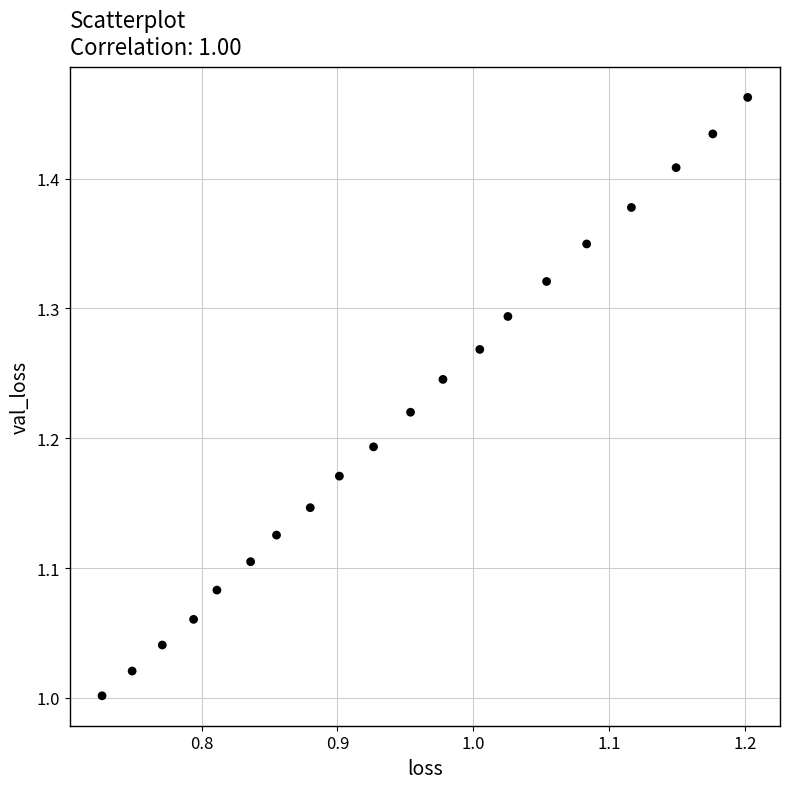

What is the range of X values (max minus min)?

0.5